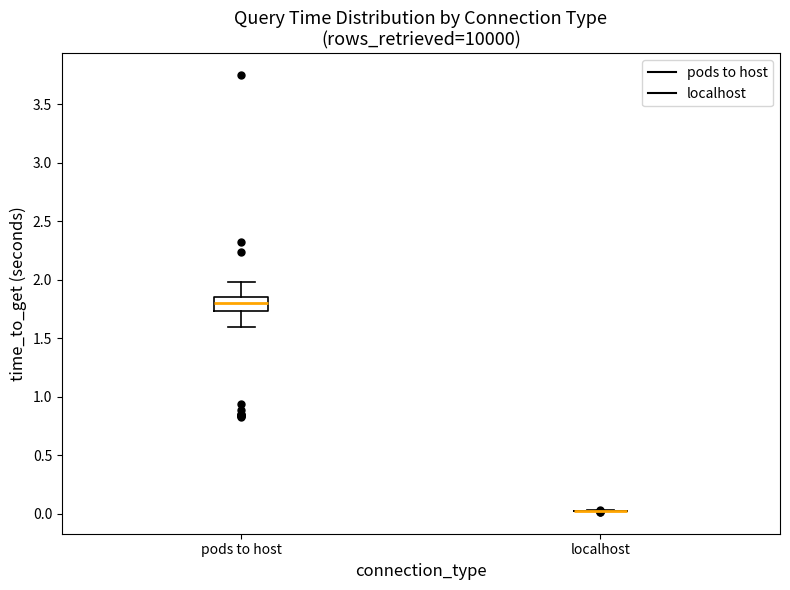

Reading left to right, read every box against the y-axis: the position of its median line, the range the box covers, and the ends of its whiskers. The values are not printed on the chart, so give them approximately, as read against the axis.

pods to host: median 1.80, box 1.75 to 1.85, whiskers 1.60 to 2.00
localhost: box collapsed to a line at 0.05, whiskers 0.00 to 0.05